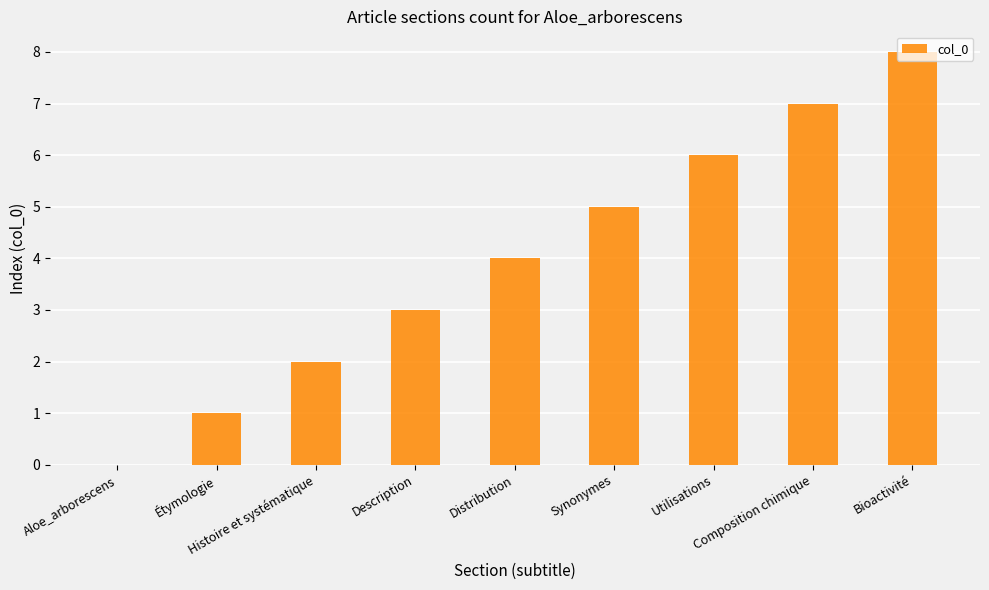

What is the average value?

4